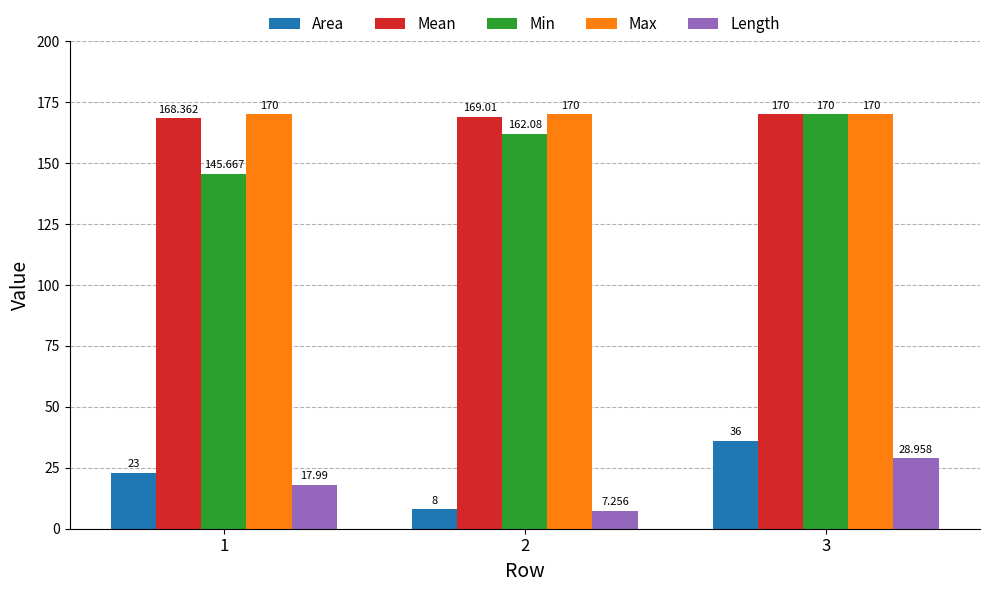

What is the average value of the Length series?

18.1